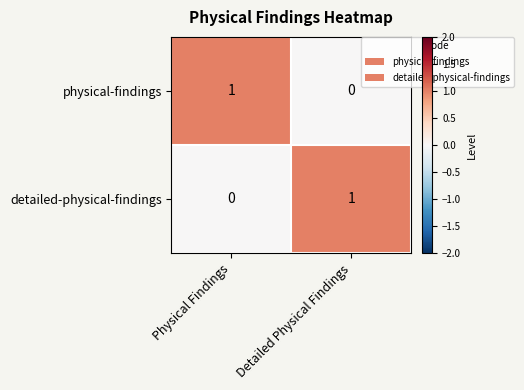

Which series has the largest total across all categories?

physical-findings